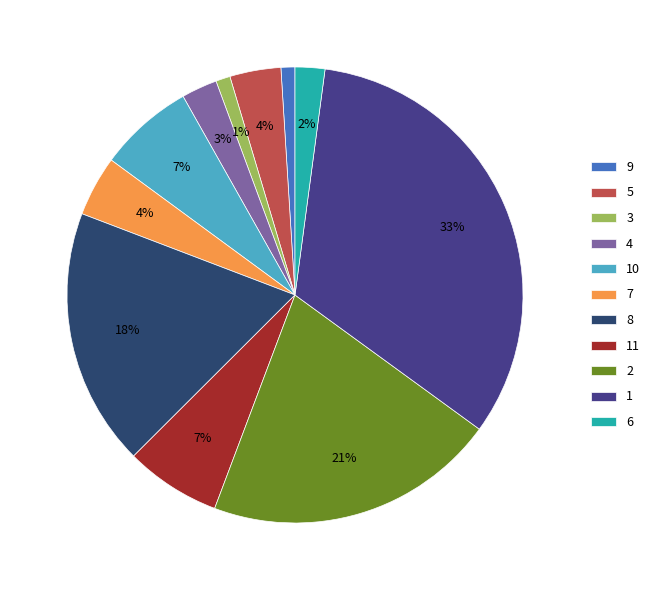

The 10 slice represents 13% of the pie. True or false?

False